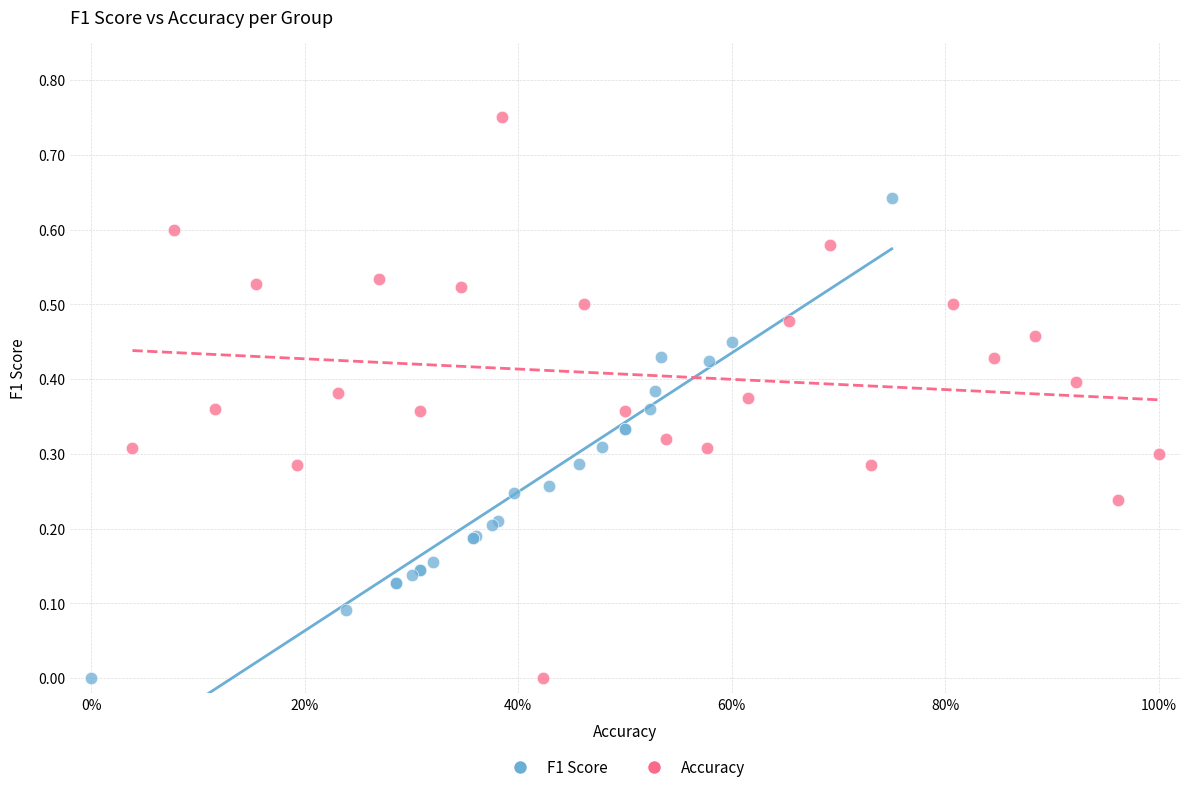

Which series reaches the maximum Y coordinate?

Accuracy